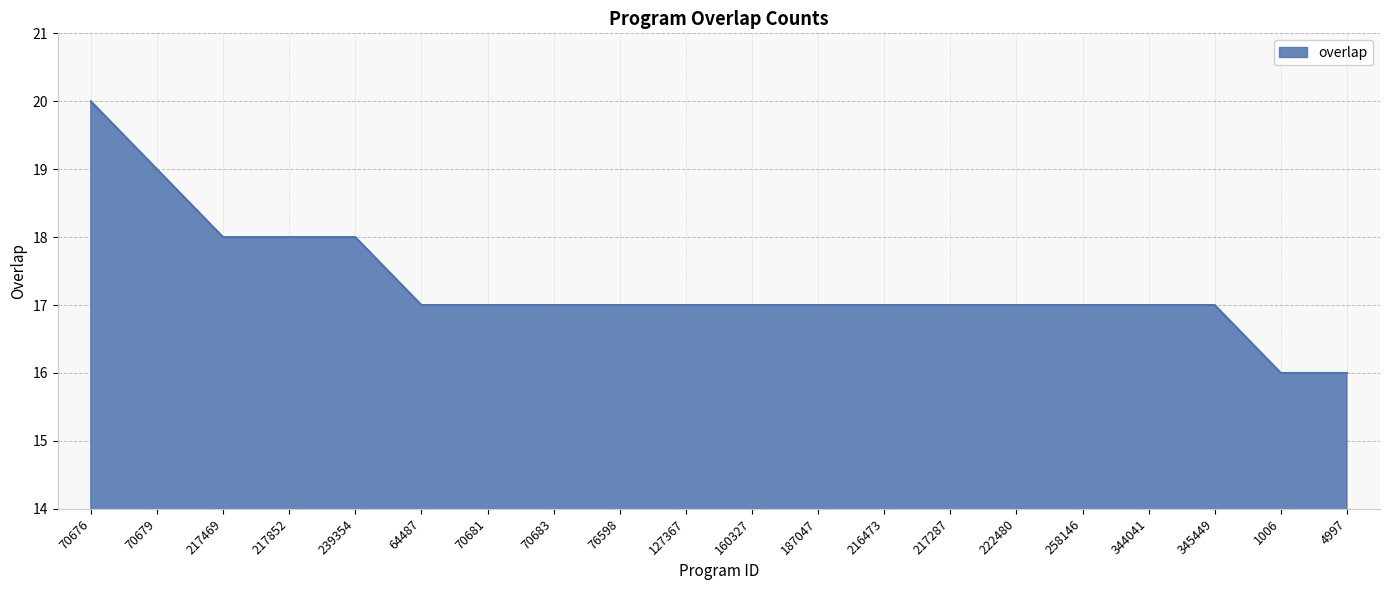

What is the difference between the maximum and second lowest values?

4